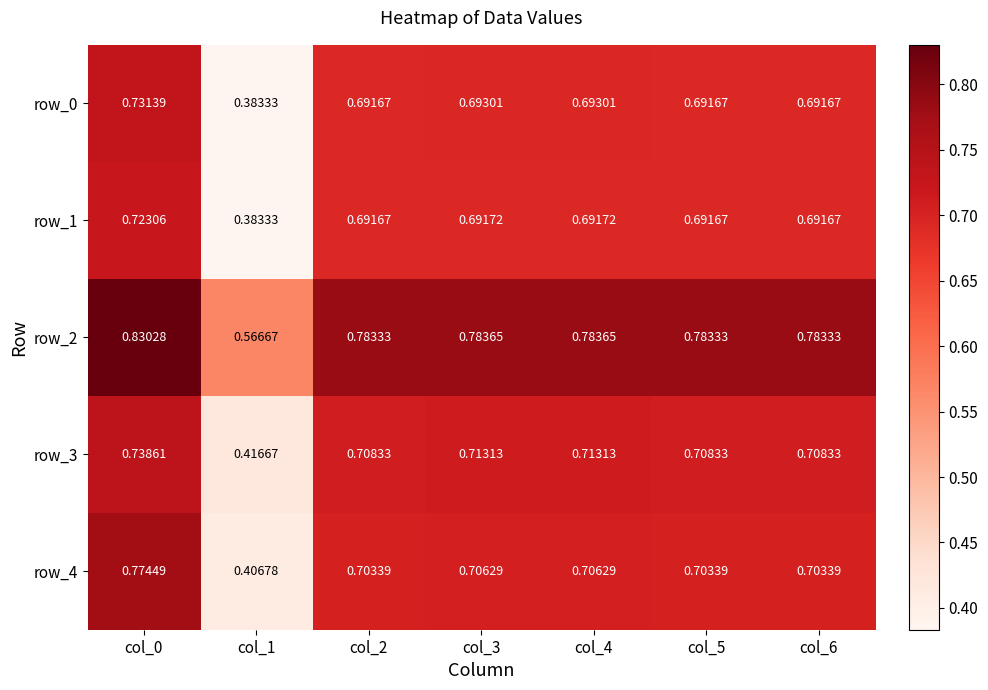

Which series has the widest spread of values?

row_4